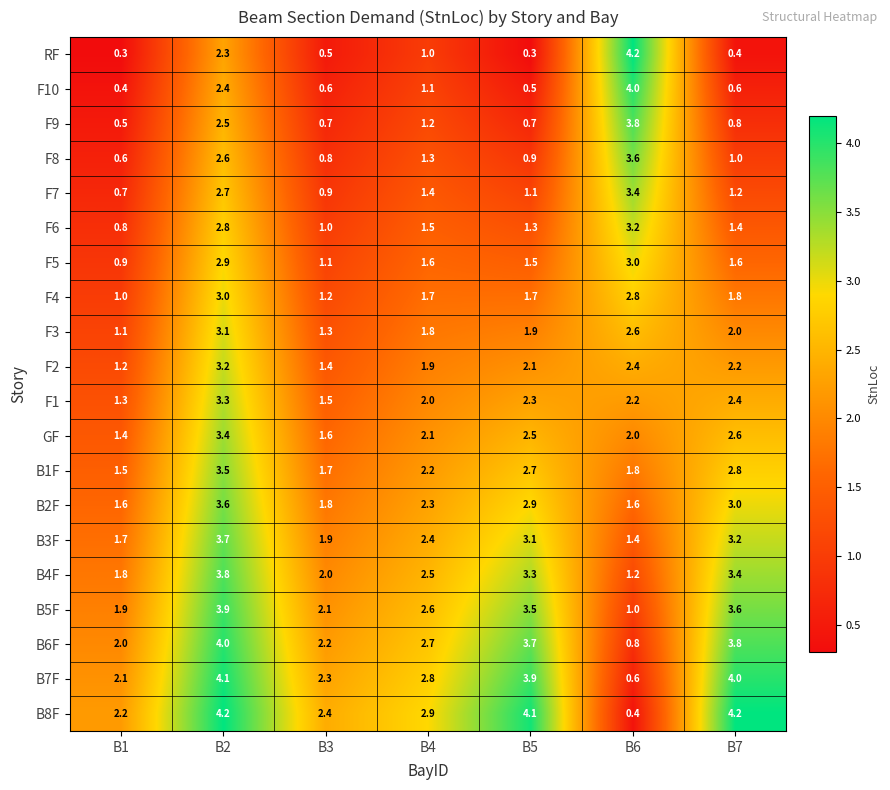

Between B4 and B5, which series saw the biggest shift?

B8F